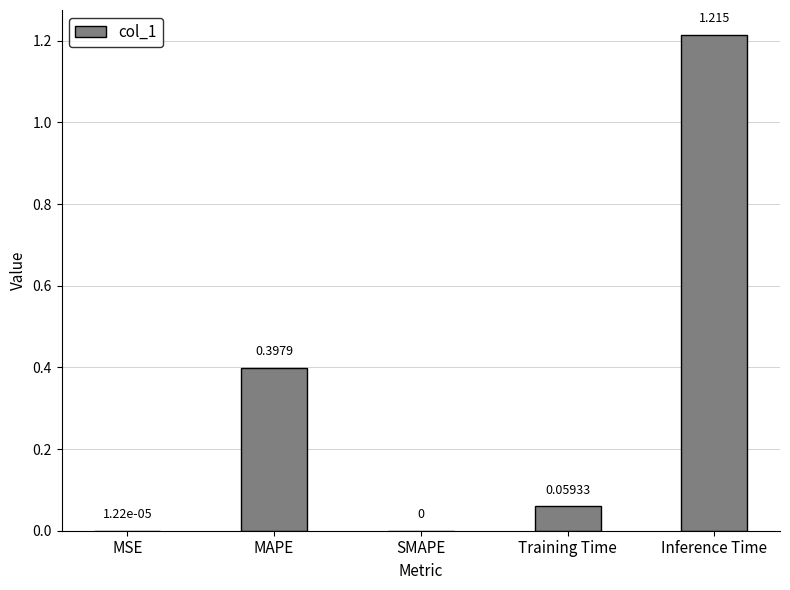

Which has a higher value, Inference Time or Training Time?

Inference Time